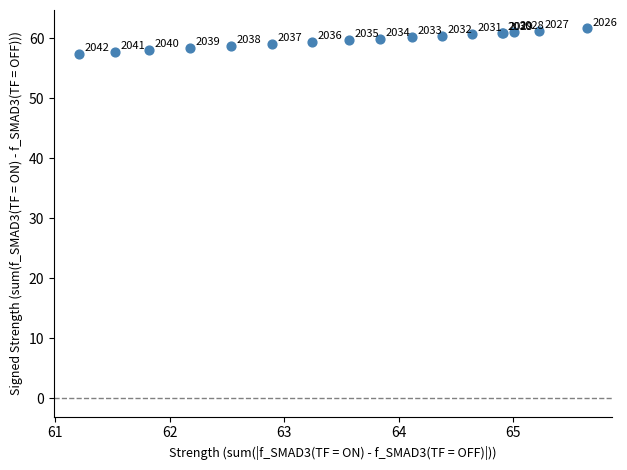

What Y value in the scatter plot is closest to 59?

59.1